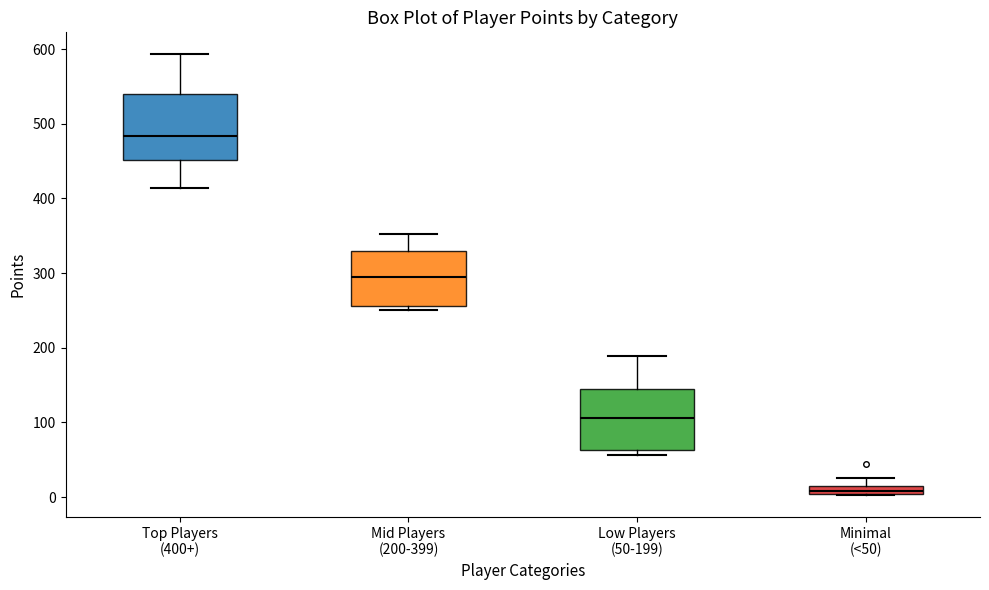

Which box has the highest median line?

Top Players (400+)